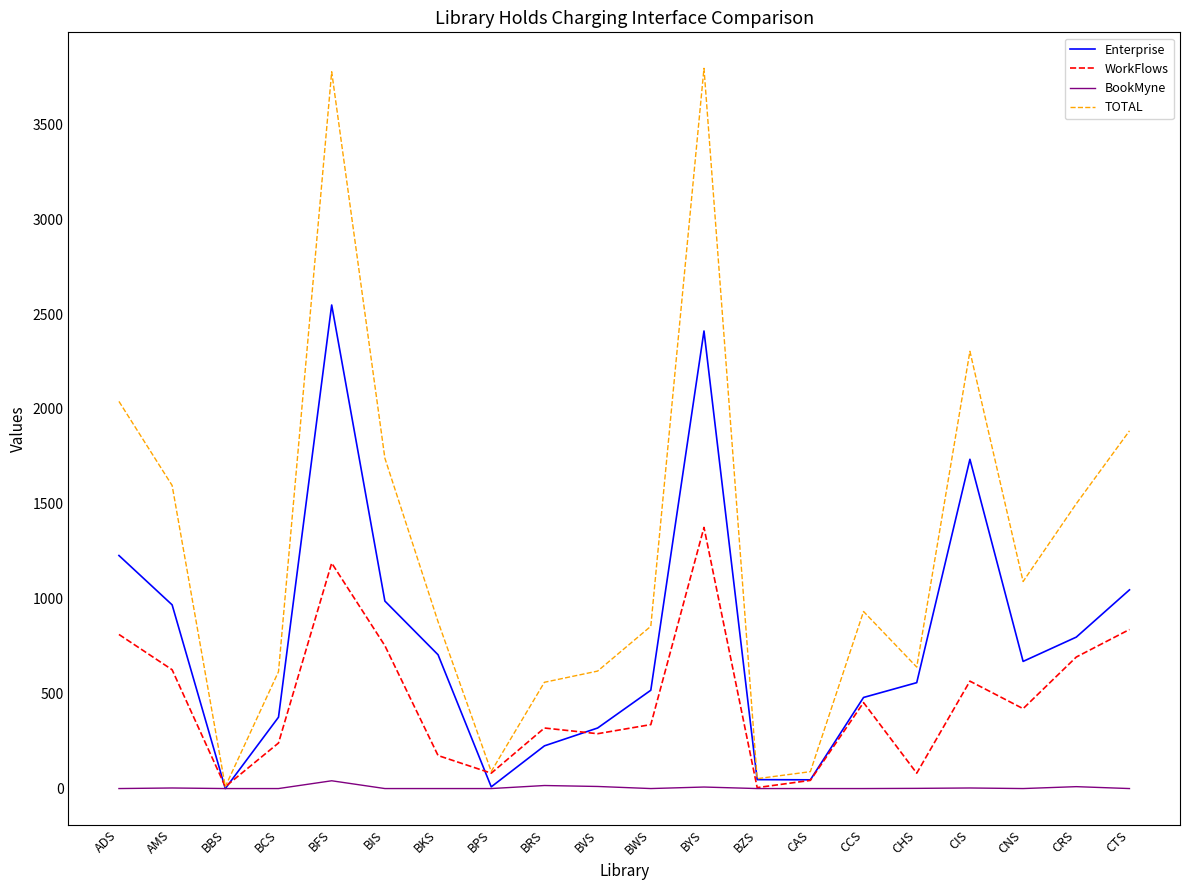

List the series in order of their overall mean, lowest first.

BookMyne, WorkFlows, Enterprise, TOTAL